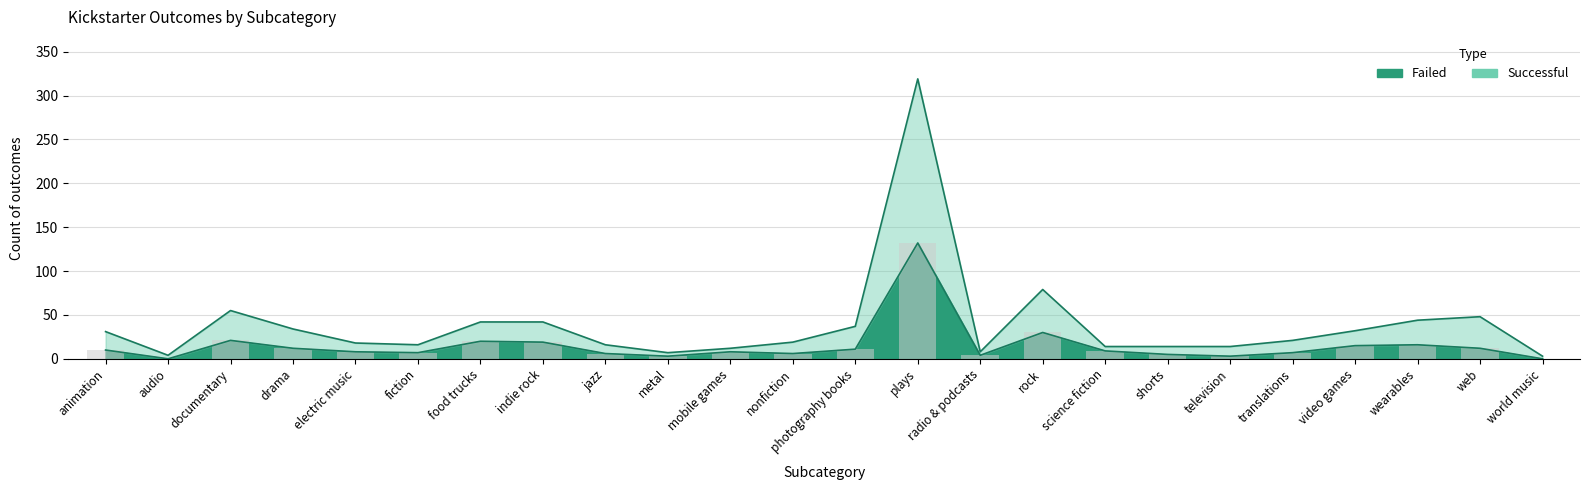

What is the difference between the successful values at web and audio?

44